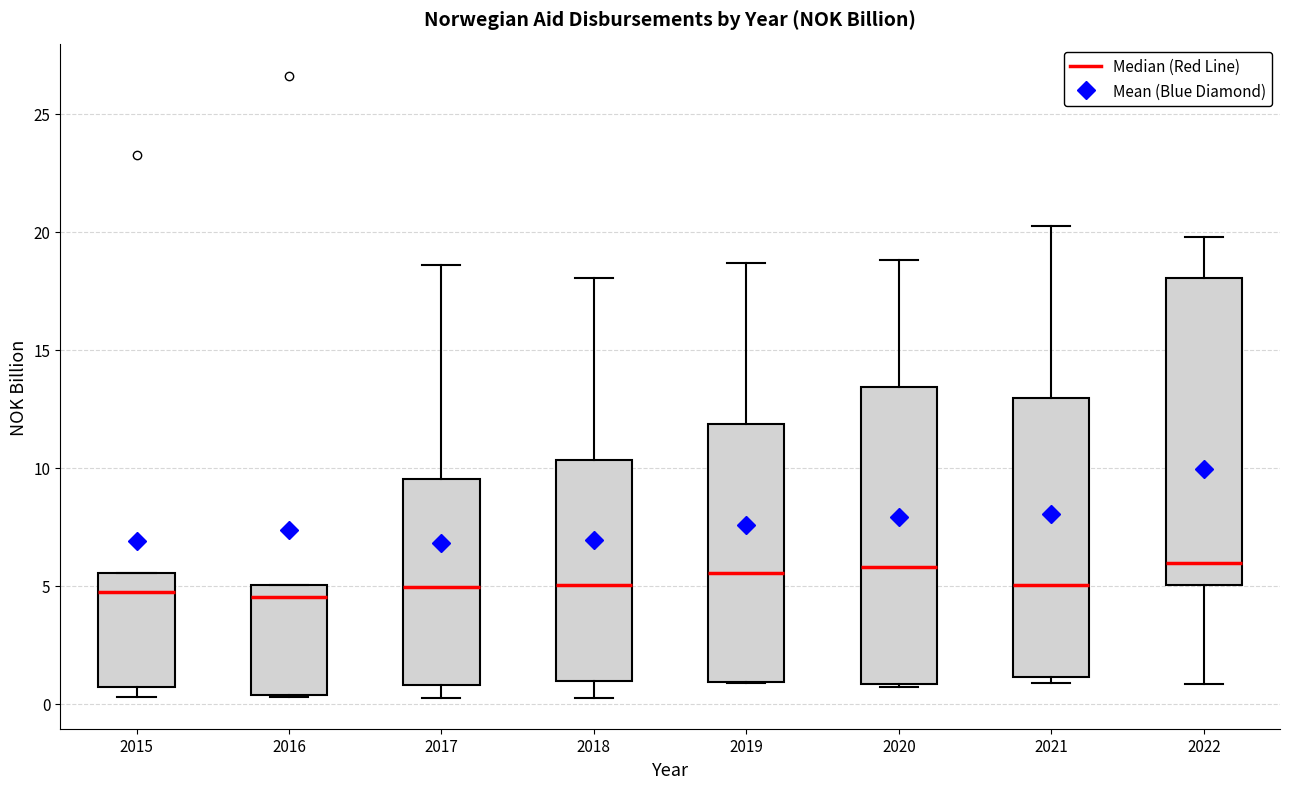

Where is the lower edge of the box at x = 2015 on the y-axis? The values are not printed on the chart, so give them approximately, as read against the axis.

0.5